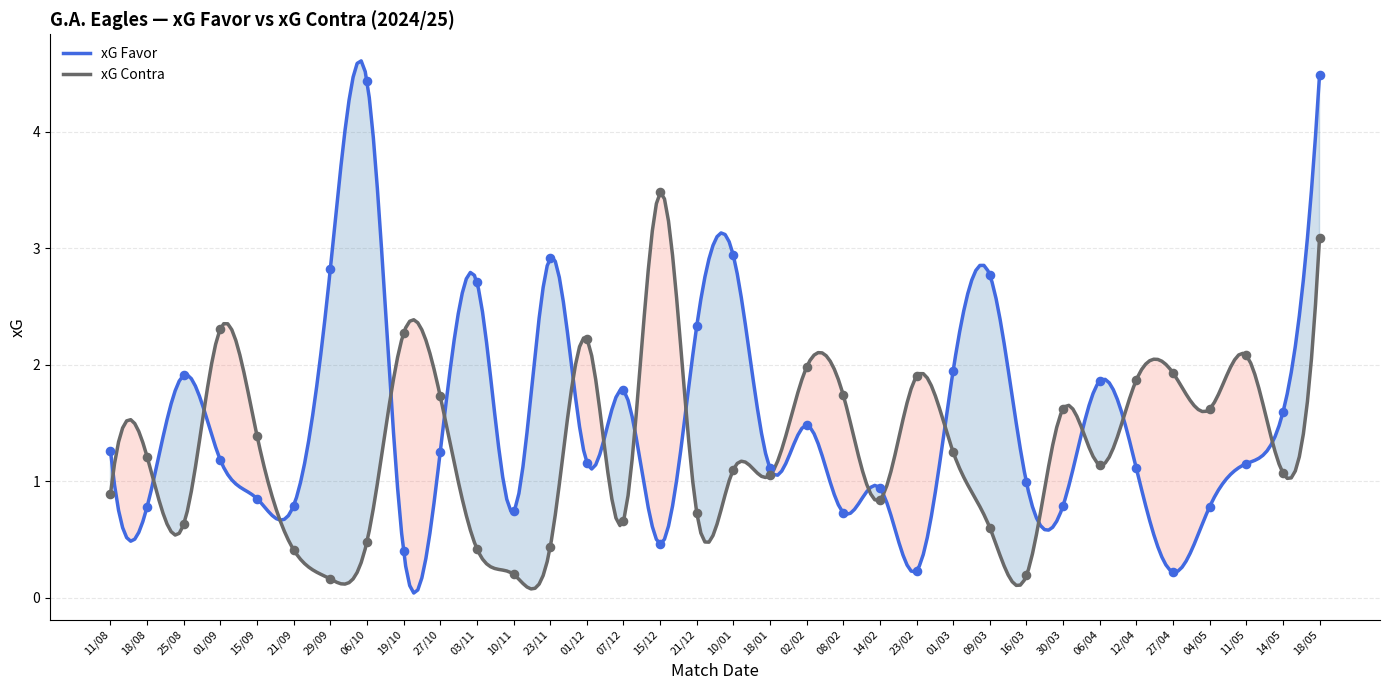

Is the value of xG Favor at 08/02 greater than the value of xG Contra at 11/05?

No